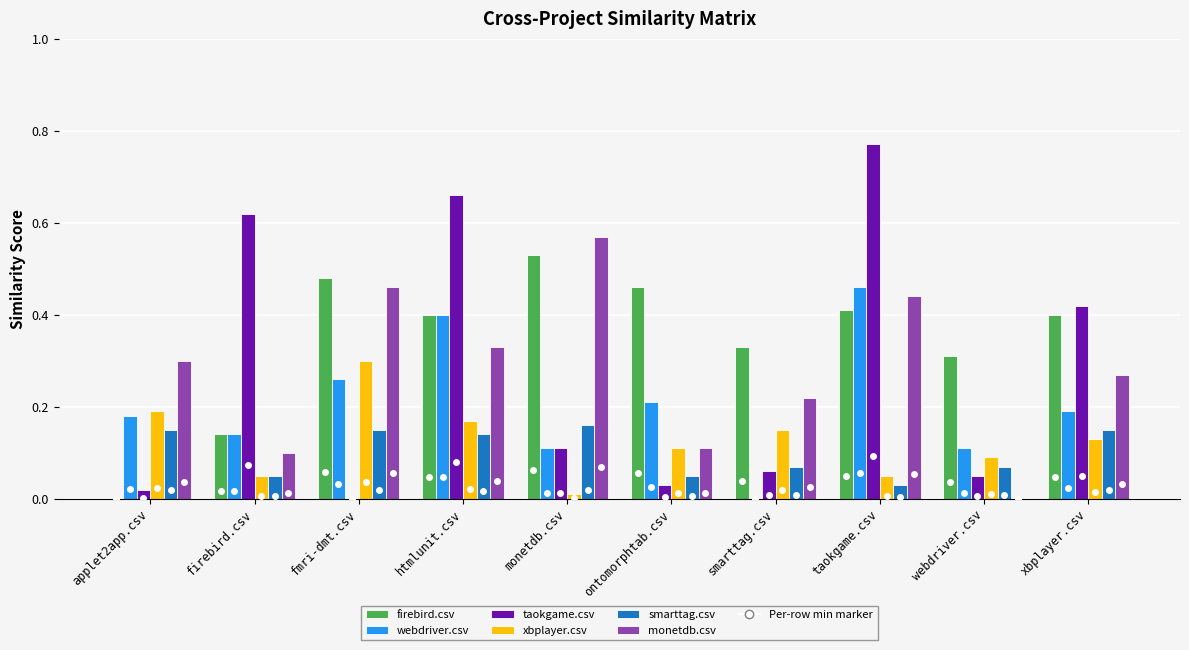

Which series has the largest total across all categories?

firebird.csv